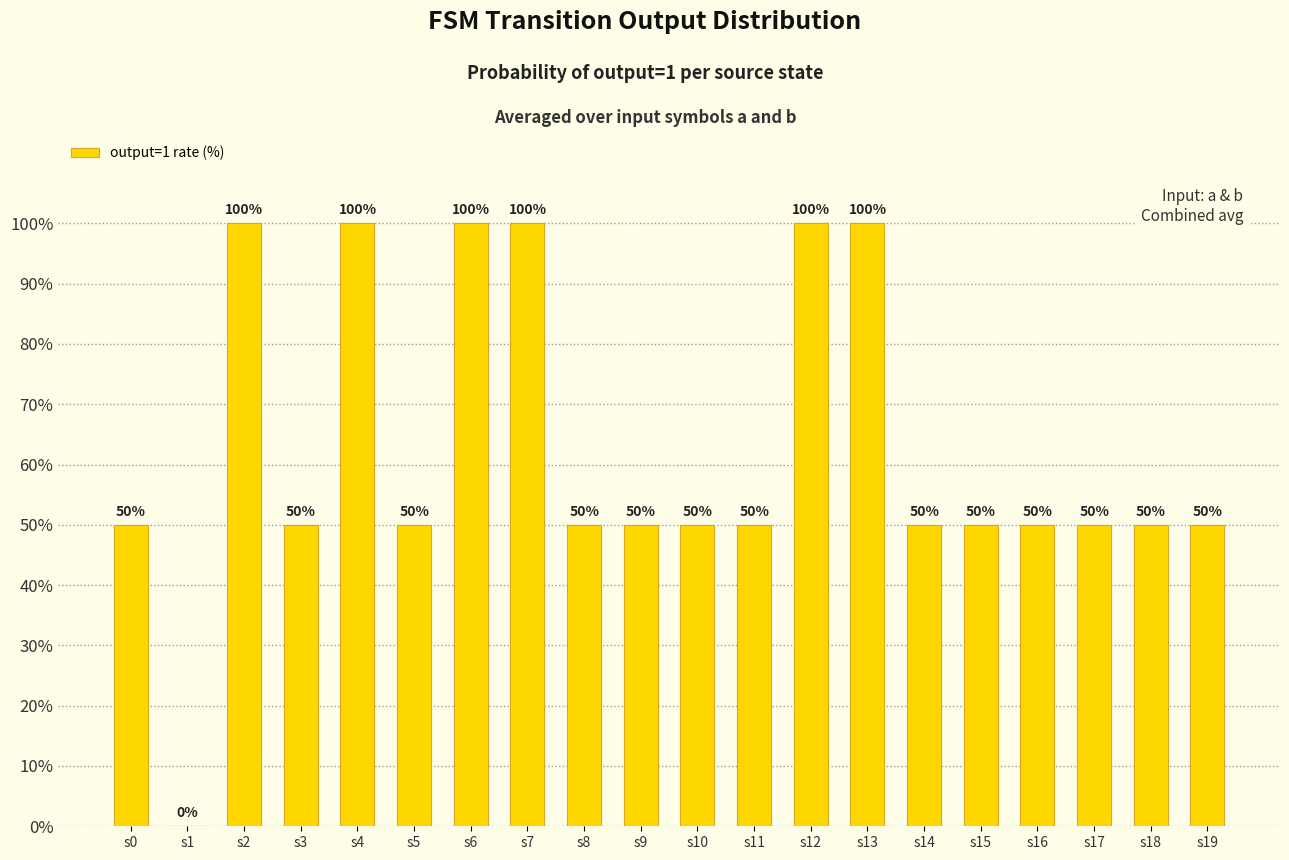

How many values are above zero?

19